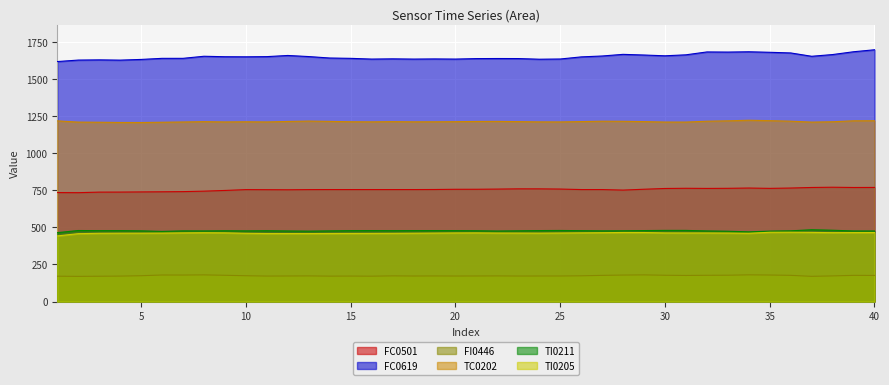

At 5, list the series in order from smallest to largest.

FI0446, TI0205, TI0211, FC0501, TC0202, FC0619